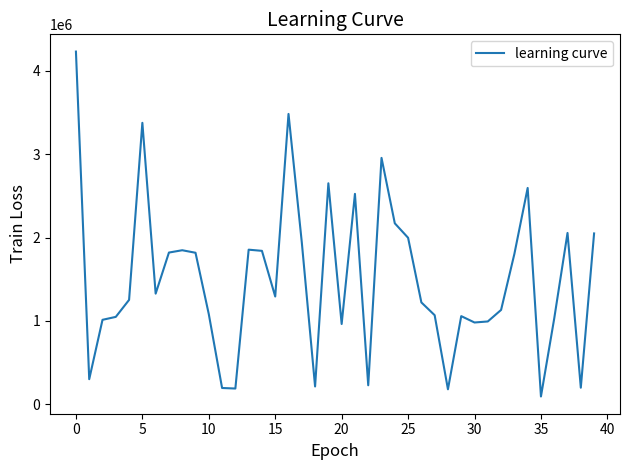

What is the greatest value displayed?

4232783.0